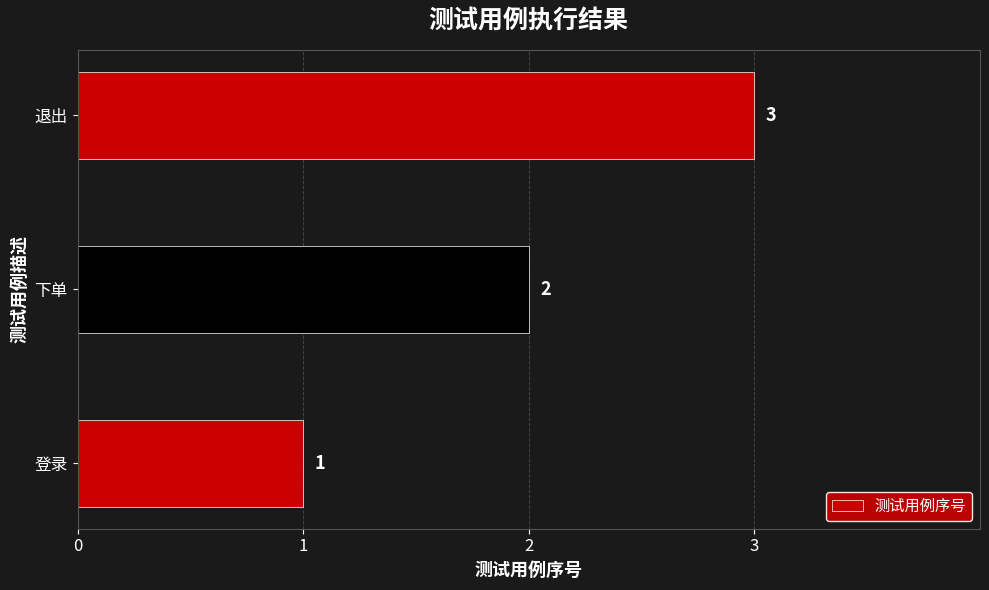

How many distinct data groups are displayed?

1